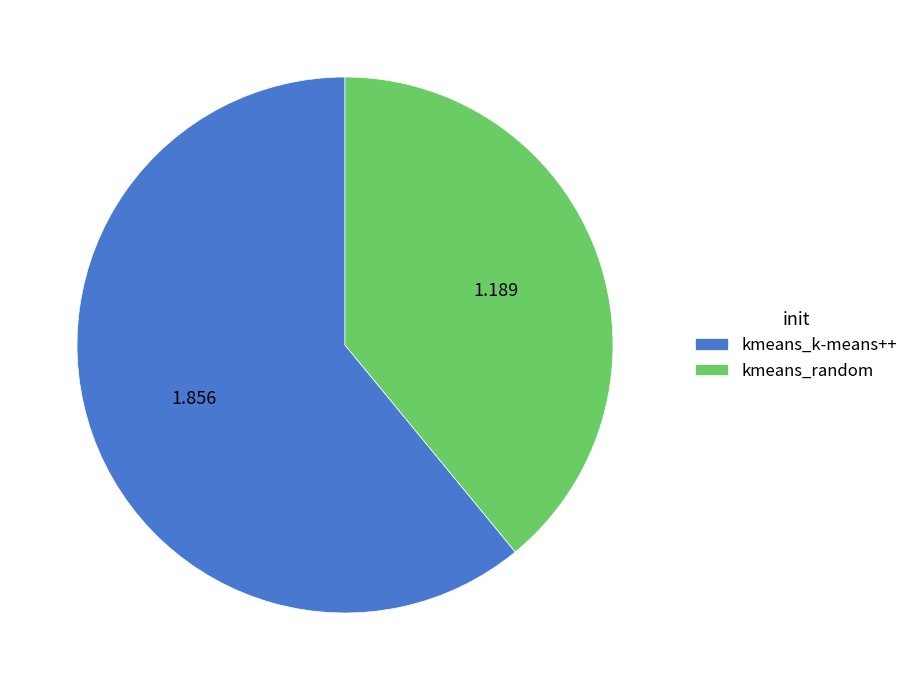

Is kmeans_random the majority of the pie?

No